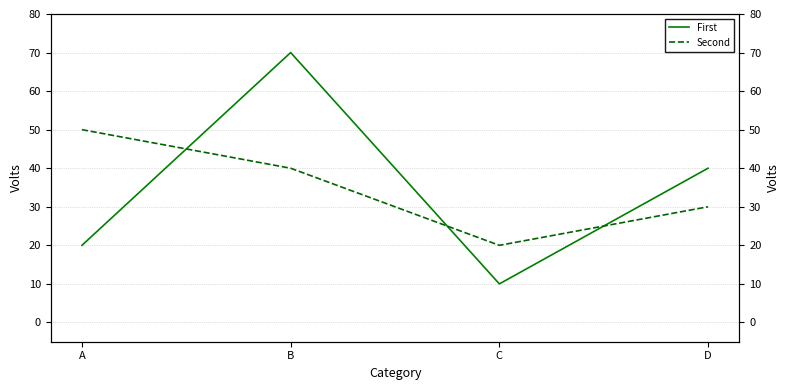

Where does the Second series first go above 40?

A